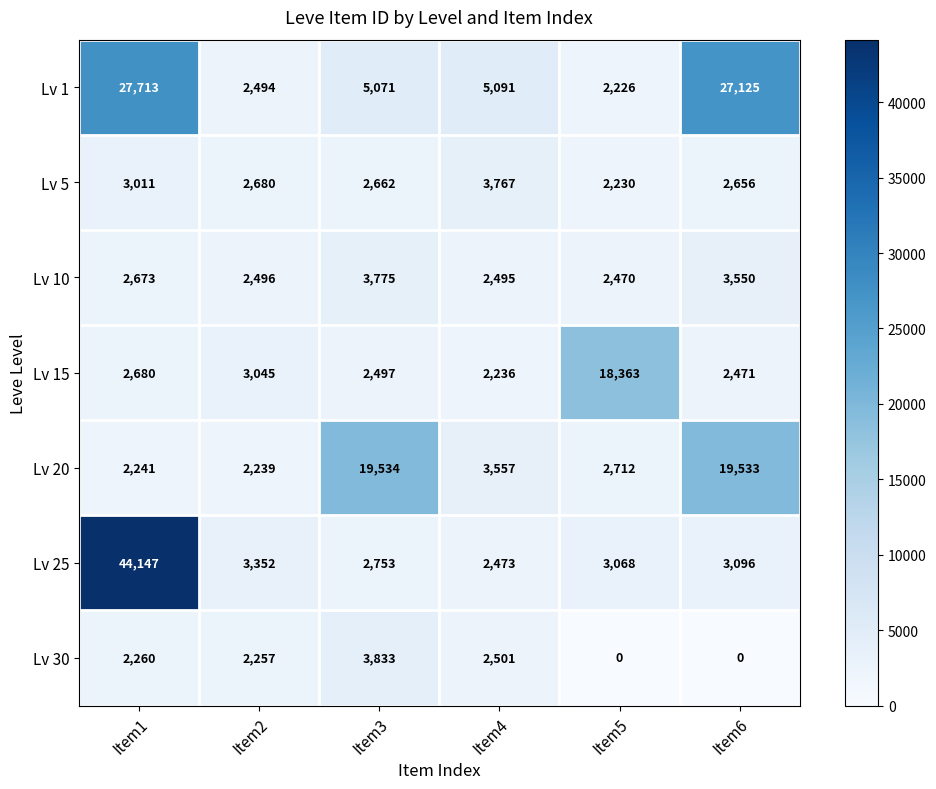

True or false: Lv 25 has a value of 2473 at Item4.

True